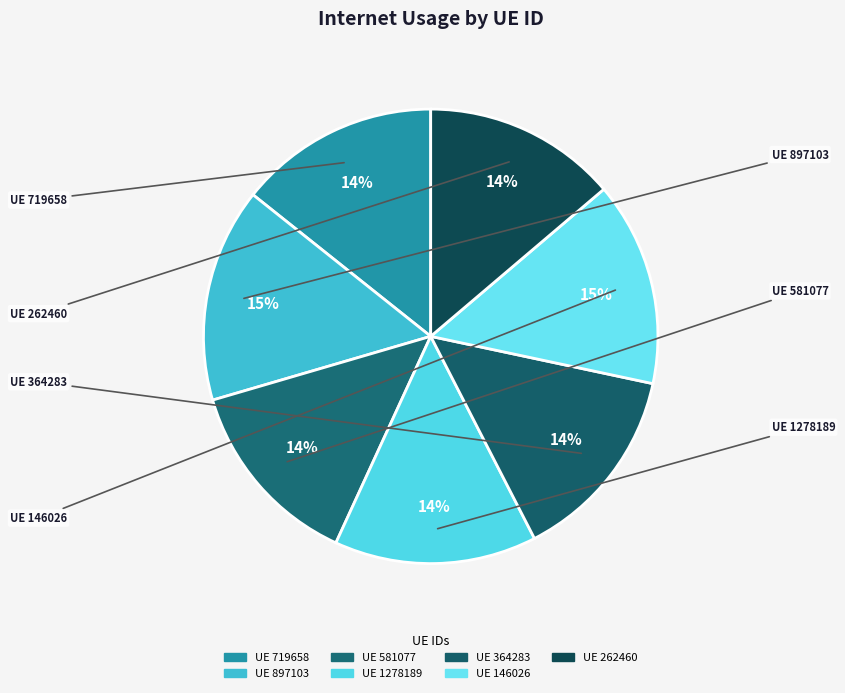

How many segments does this pie chart have?

7